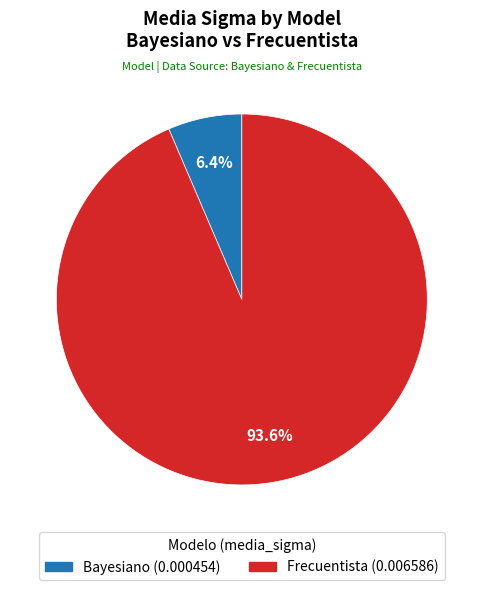

Is there a majority slice in this chart?

Yes